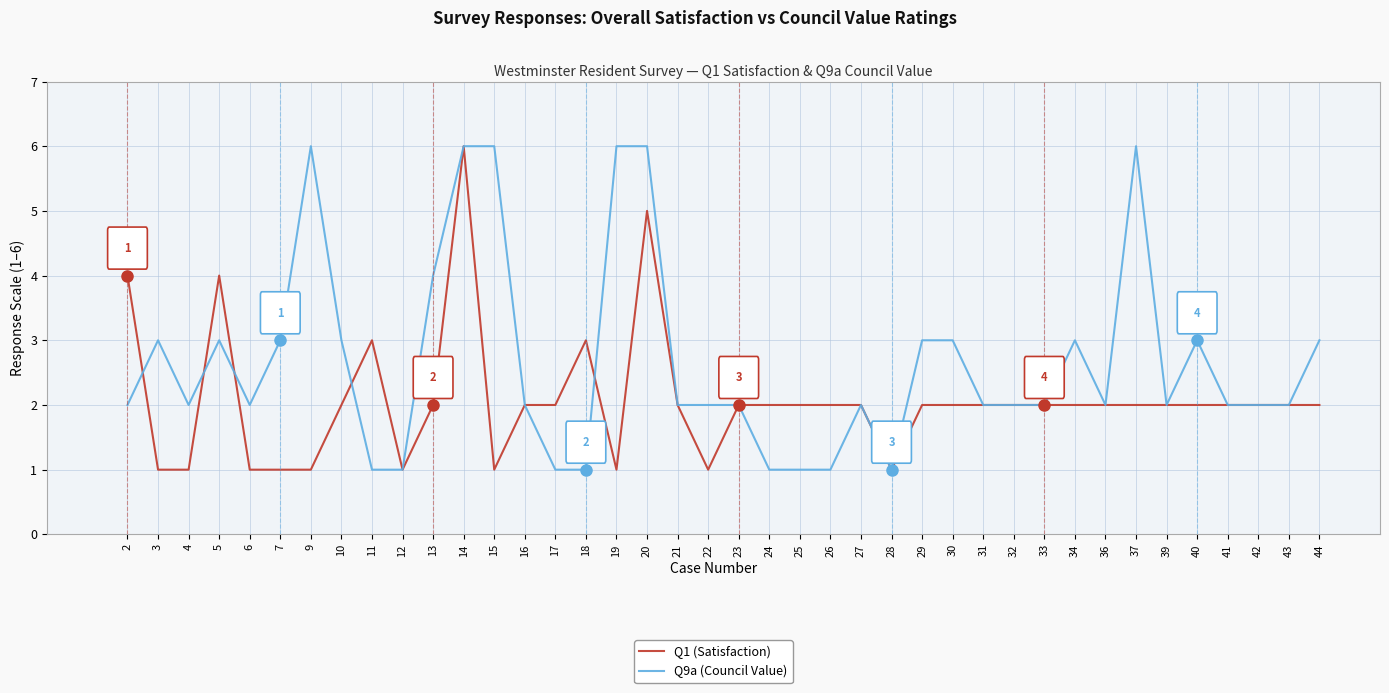

Rank the series by their average value, from highest to lowest.

Q9a (Council Value), Q1 (Satisfaction)